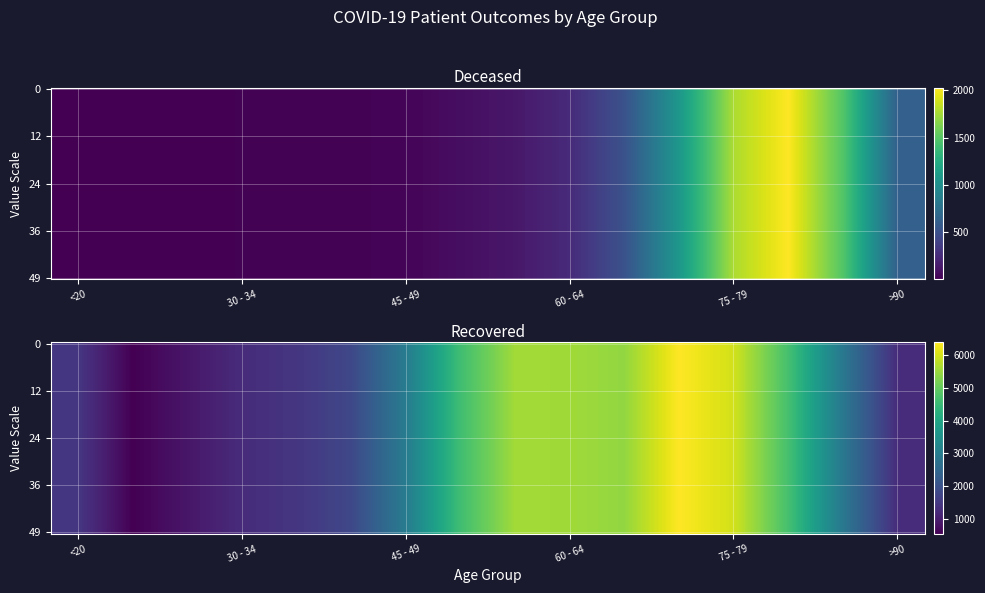

What is the difference between the 45 - 49 values at 0 and 1?

2949